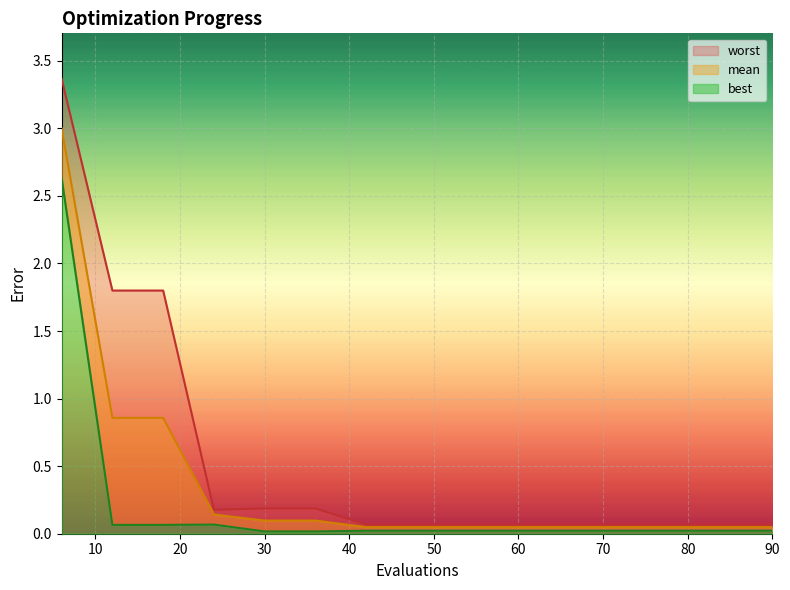

Is the value of mean at 66 greater than the value of worst at 12?

No